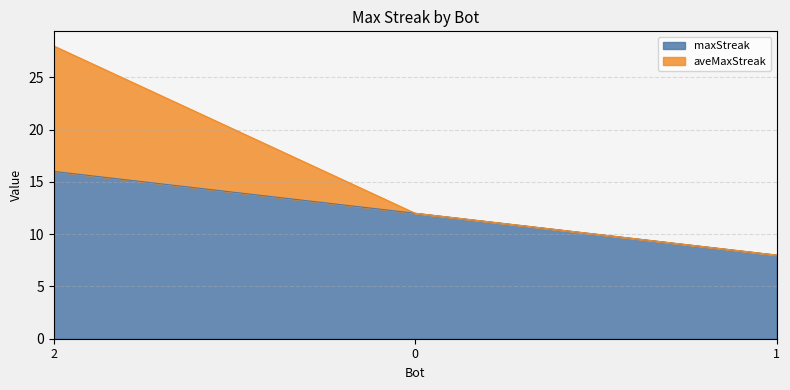

Which series has the widest spread of values?

aveMaxStreak